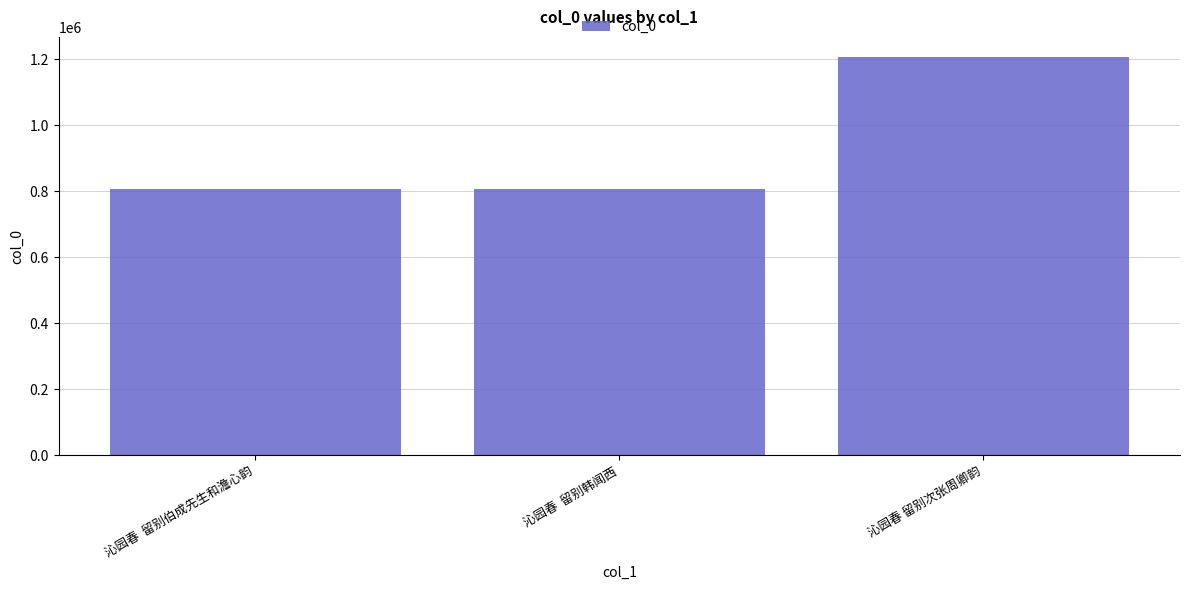

True or false: the data shows 807790 at 沁园春  留别韩闻西.

True